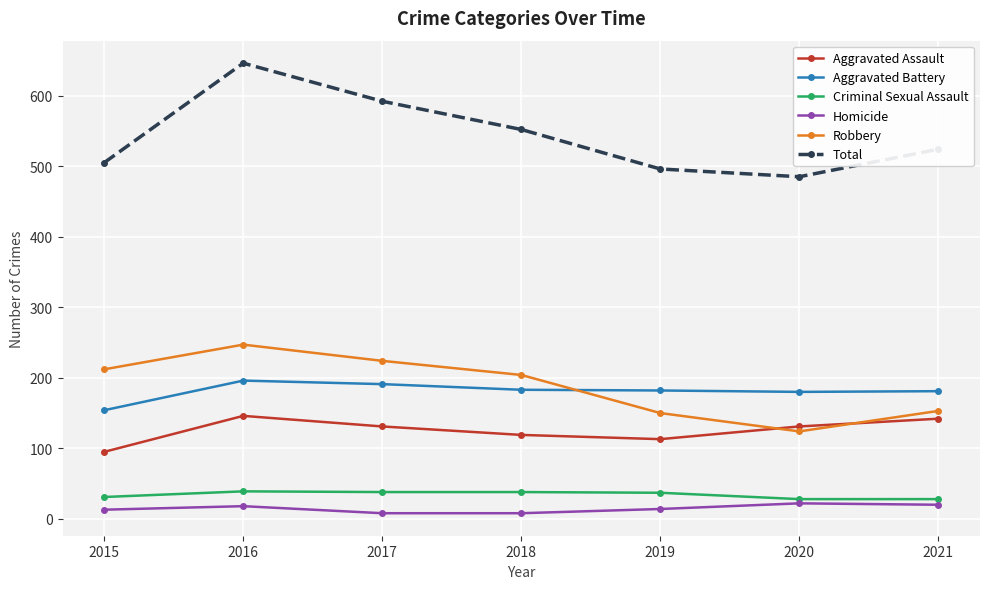

How many interior local peaks does the Robbery series have?

1